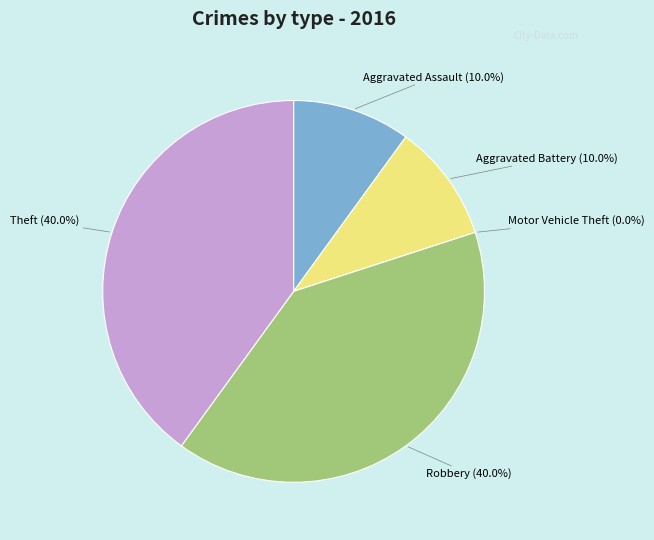

To the nearest percent, what is the difference between the Aggravated Assault and Motor Vehicle Theft slice percentages?

10%